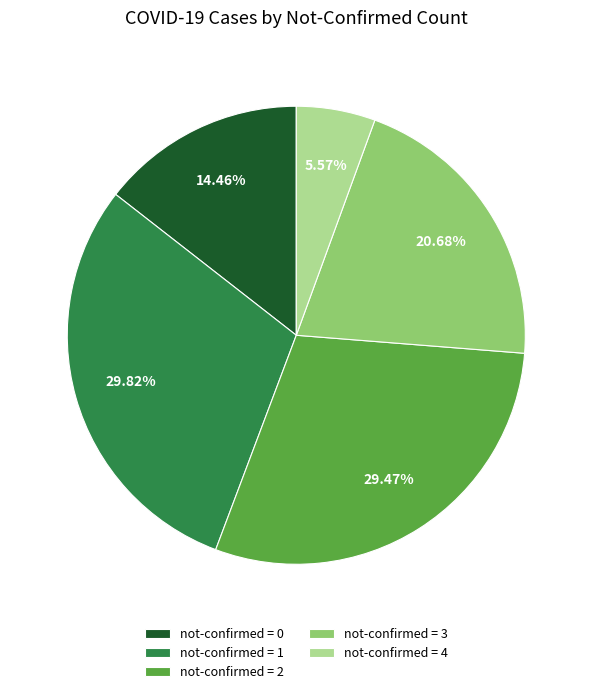

Combined, do not-confirmed = 4 and not-confirmed = 3 account for over 50%?

No